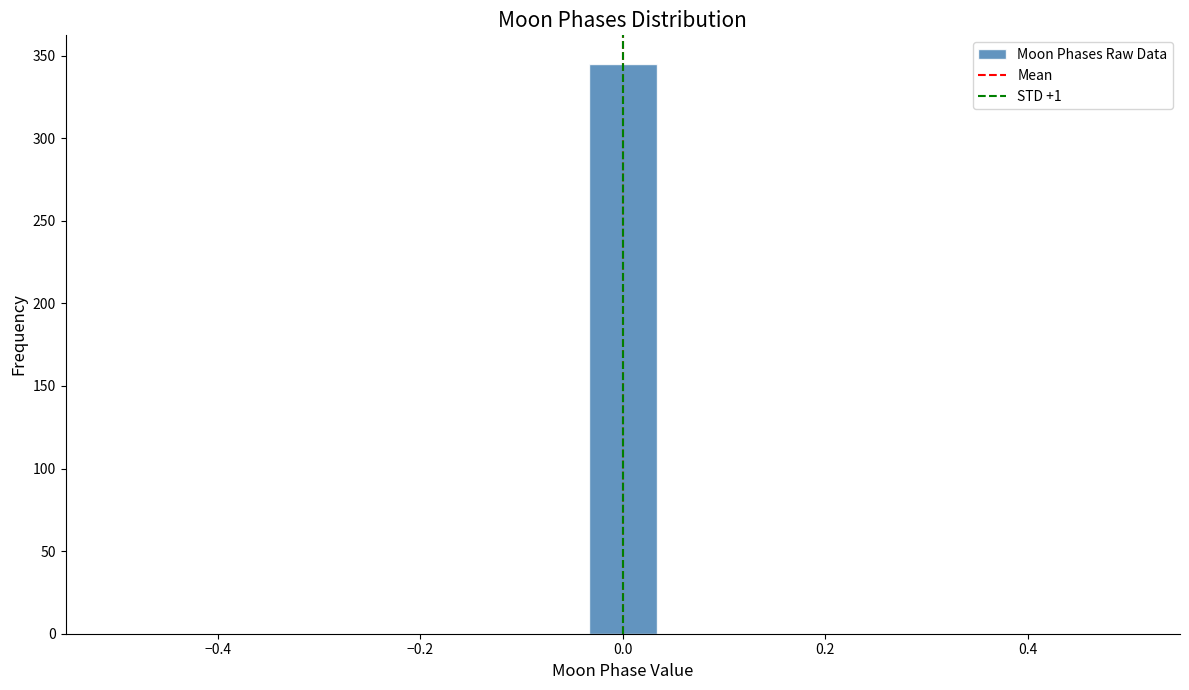

Read against the x-axis, roughly where is the centre of the tallest bar?

0.00